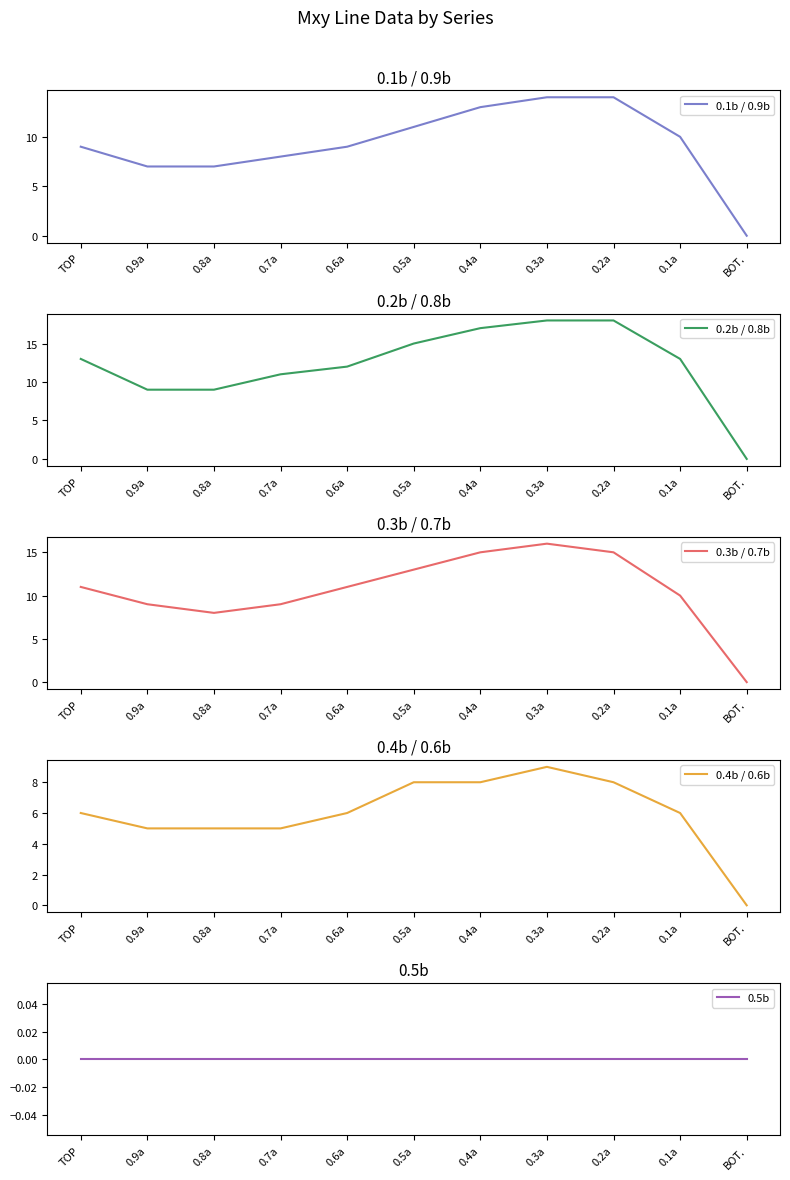

True or false: 0.5b and 0.3b / 0.7b intersect in this chart.

False